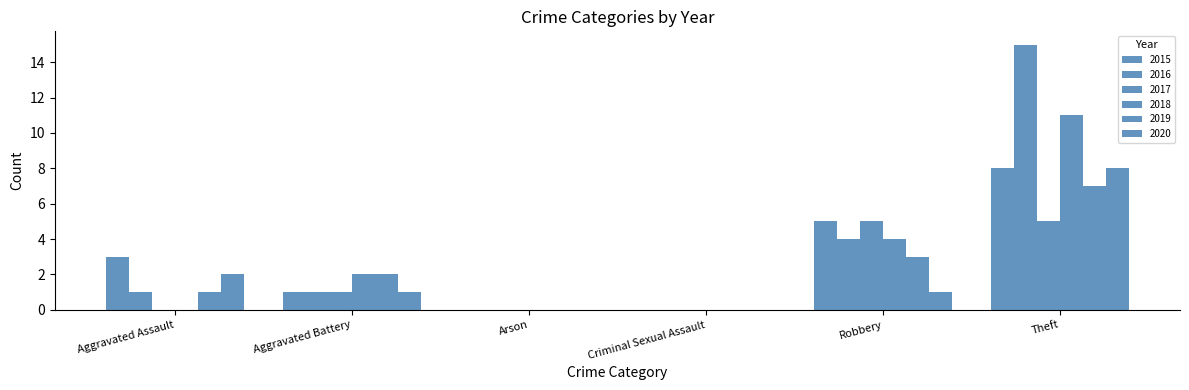

Reading right to left, transcribe all the data shown in this chart.

2015: Theft=8	Robbery=5	Criminal Sexual Assault=0	Arson=0	Aggravated Battery=1	Aggravated Assault=3
2016: Theft=15	Robbery=4	Criminal Sexual Assault=0	Arson=0	Aggravated Battery=1	Aggravated Assault=1
2017: Theft=5	Robbery=5	Criminal Sexual Assault=0	Arson=0	Aggravated Battery=1	Aggravated Assault=0
2018: Theft=11	Robbery=4	Criminal Sexual Assault=0	Arson=0	Aggravated Battery=2	Aggravated Assault=0
2019: Theft=7	Robbery=3	Criminal Sexual Assault=0	Arson=0	Aggravated Battery=2	Aggravated Assault=1
2020: Theft=8	Robbery=1	Criminal Sexual Assault=0	Arson=0	Aggravated Battery=1	Aggravated Assault=2